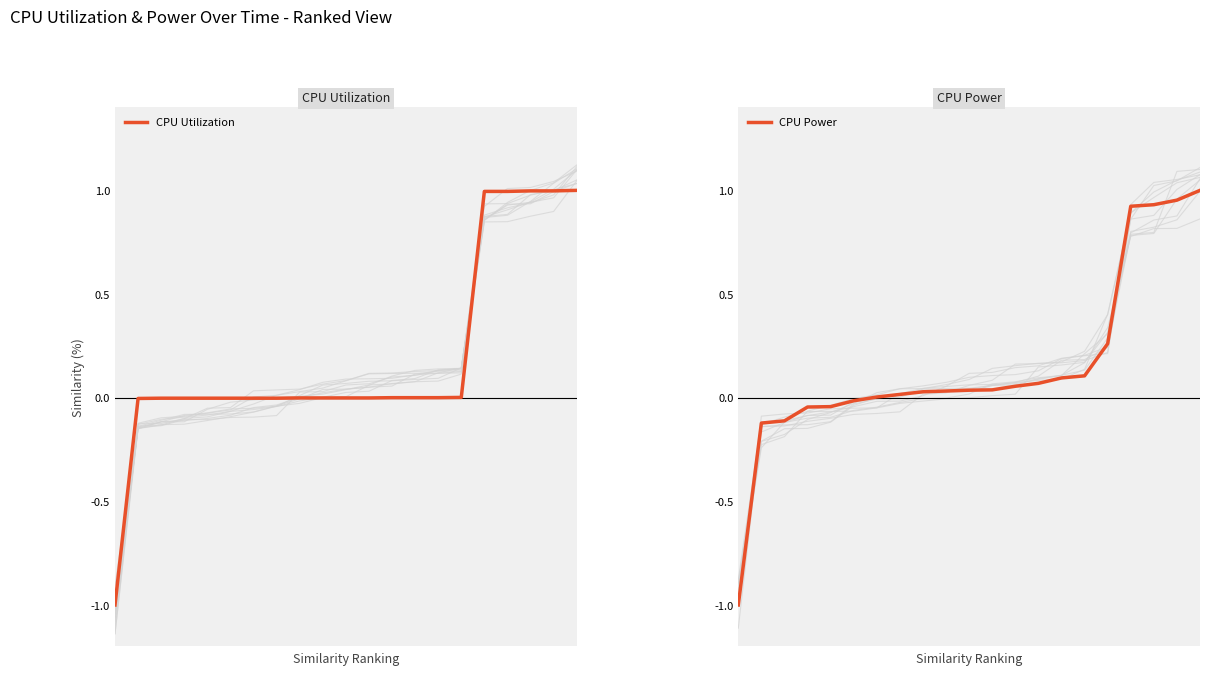

Is the value of CPU Power at 1 greater than the value of CPU Utilization at 16?

No